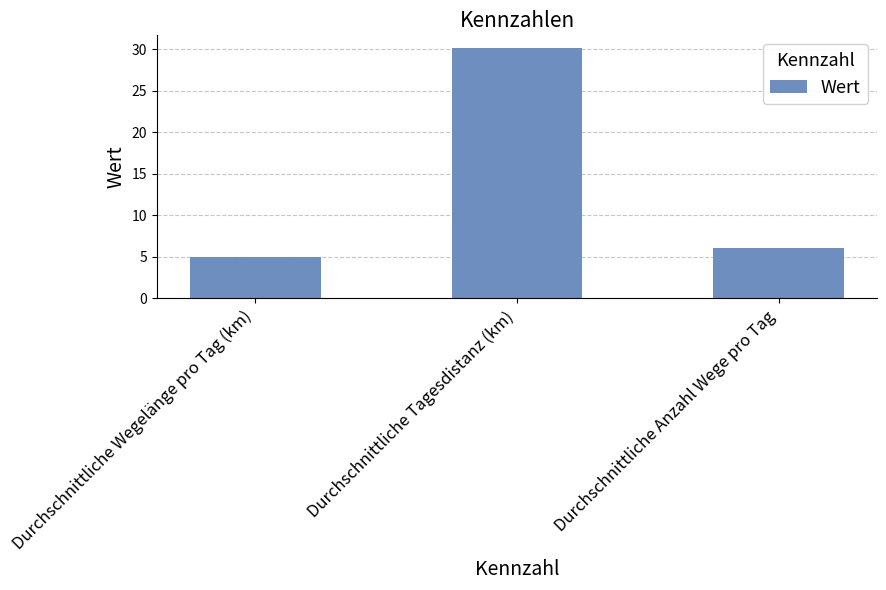

At which category does the chart reach its minimum across all series?

Durchschnittliche Wegelänge pro Tag (km)